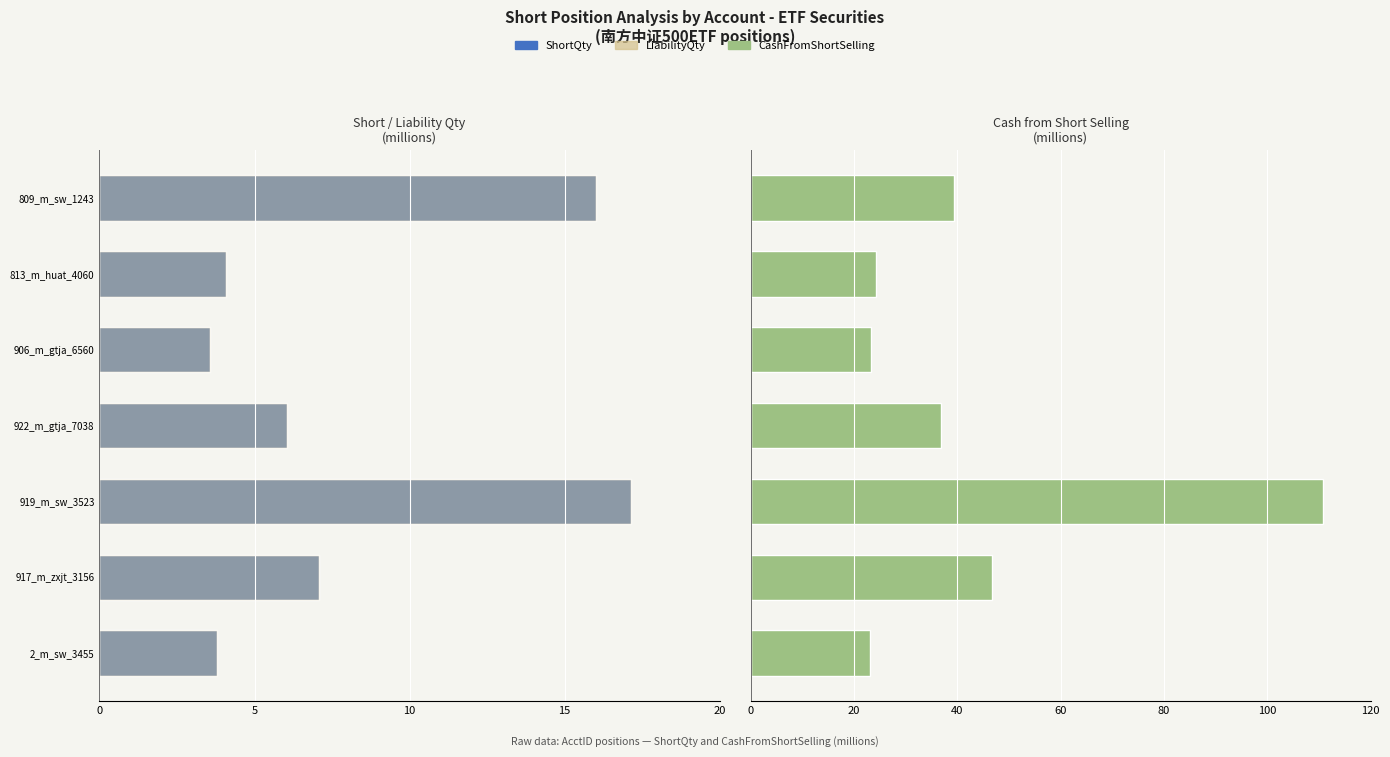

How many bars are there in each group?

3